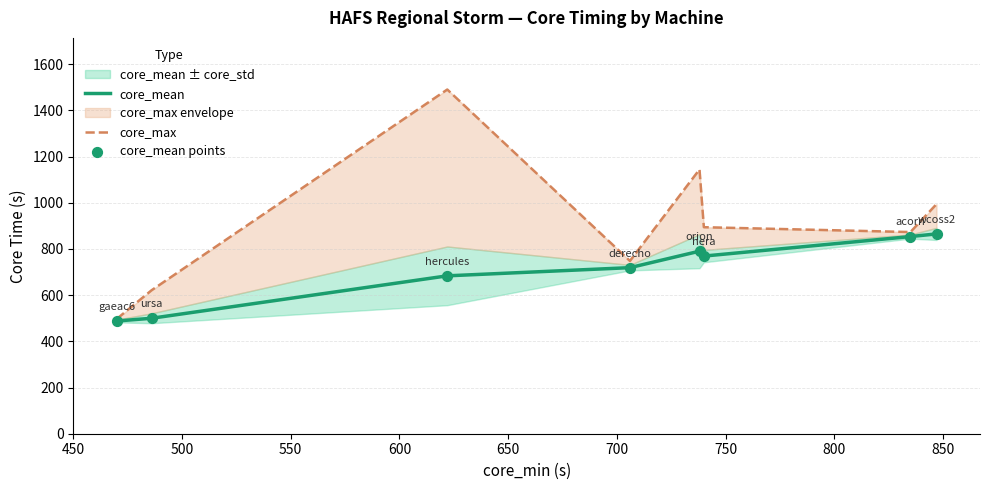

Which series contains the lowest Y value?

core_mean